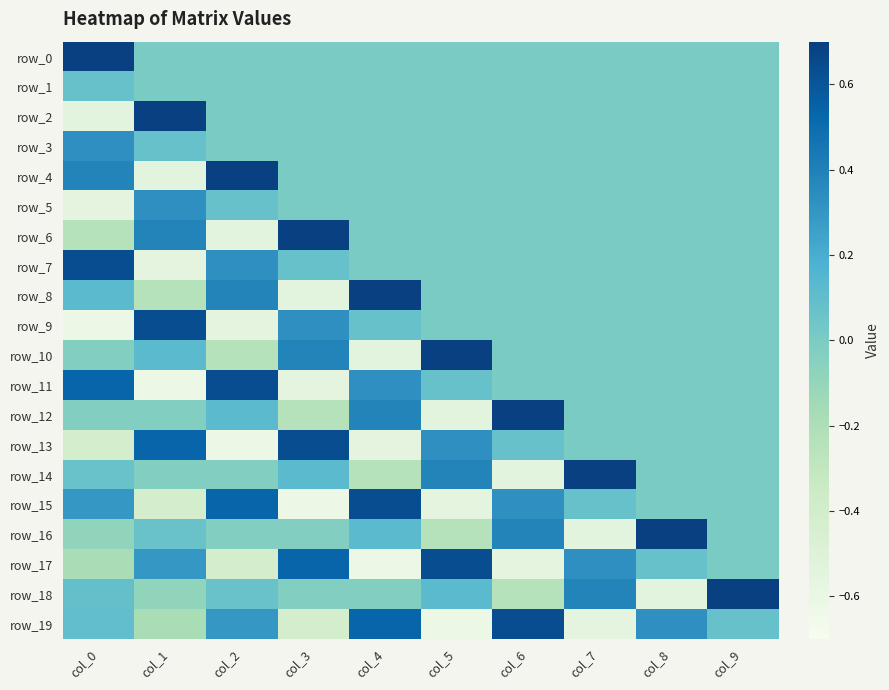

True or false: row_4 has a value of 0.0 at col_3.

True